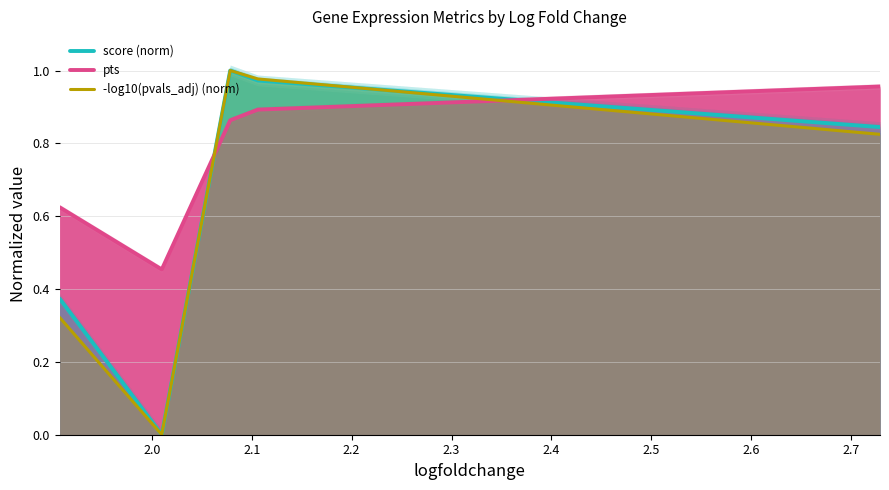

How many lines are shown in the chart?

3